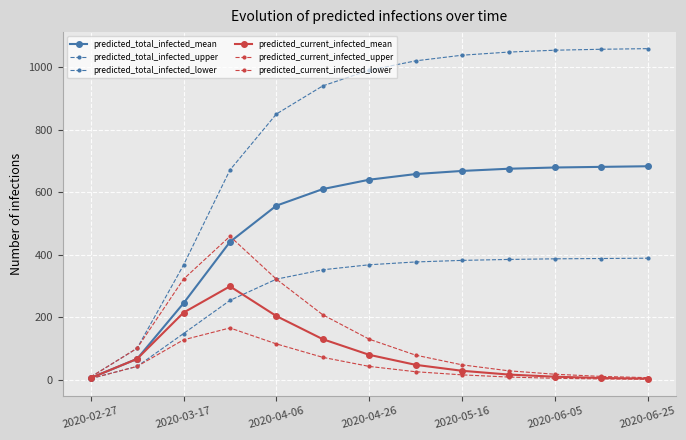

Which series has the widest spread of values?

predicted_total_infected_upper